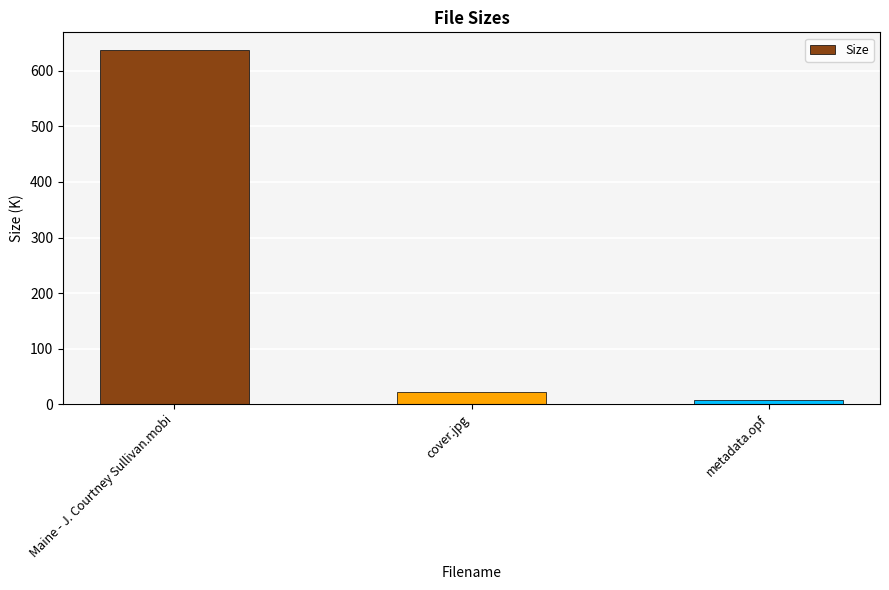

Which category has the highest value across all series?

Maine - J. Courtney Sullivan.mobi